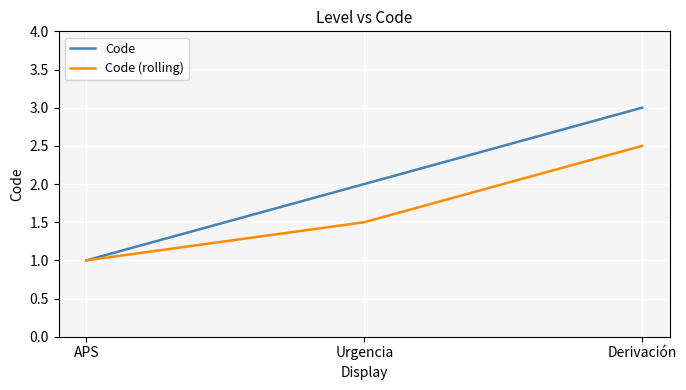

Which series has the largest total across all categories?

Code